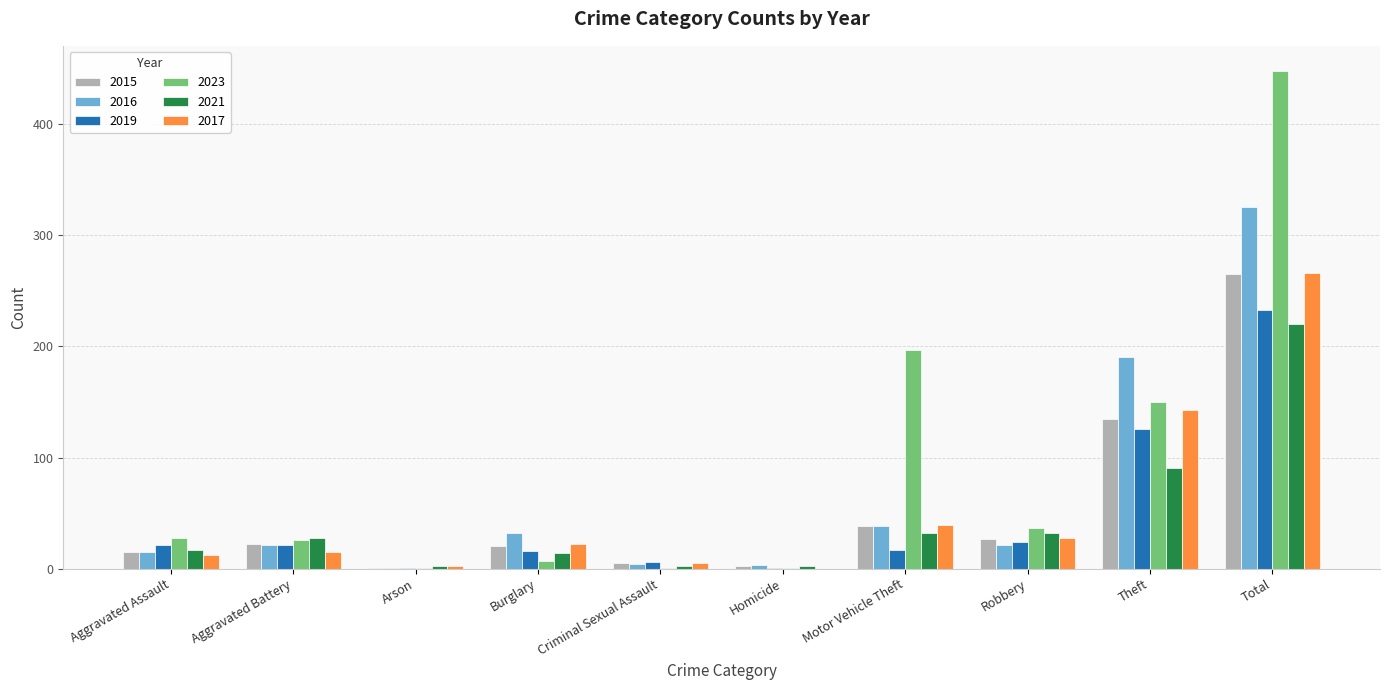

What is the difference between the 2017 values at Criminal Sexual Assault and Aggravated Assault?

7